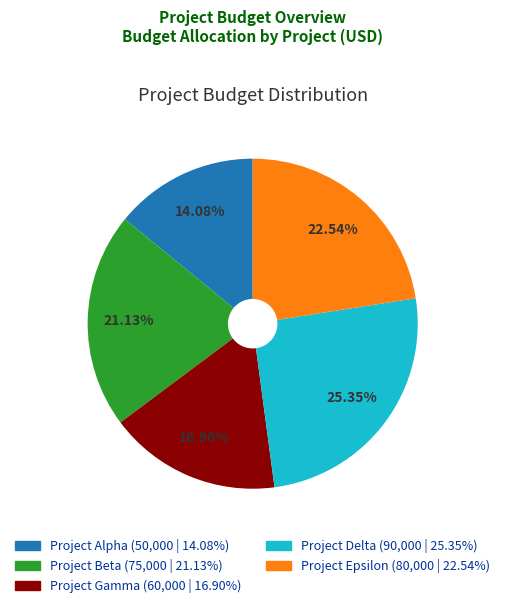

To the nearest percent, what is the combined percentage of Project Beta and Project Delta?

46%